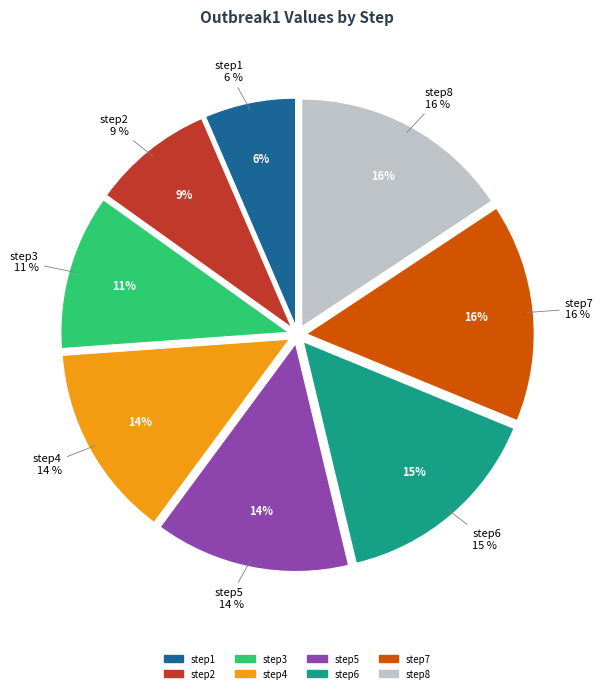

Which category has the biggest portion of the pie?

step8